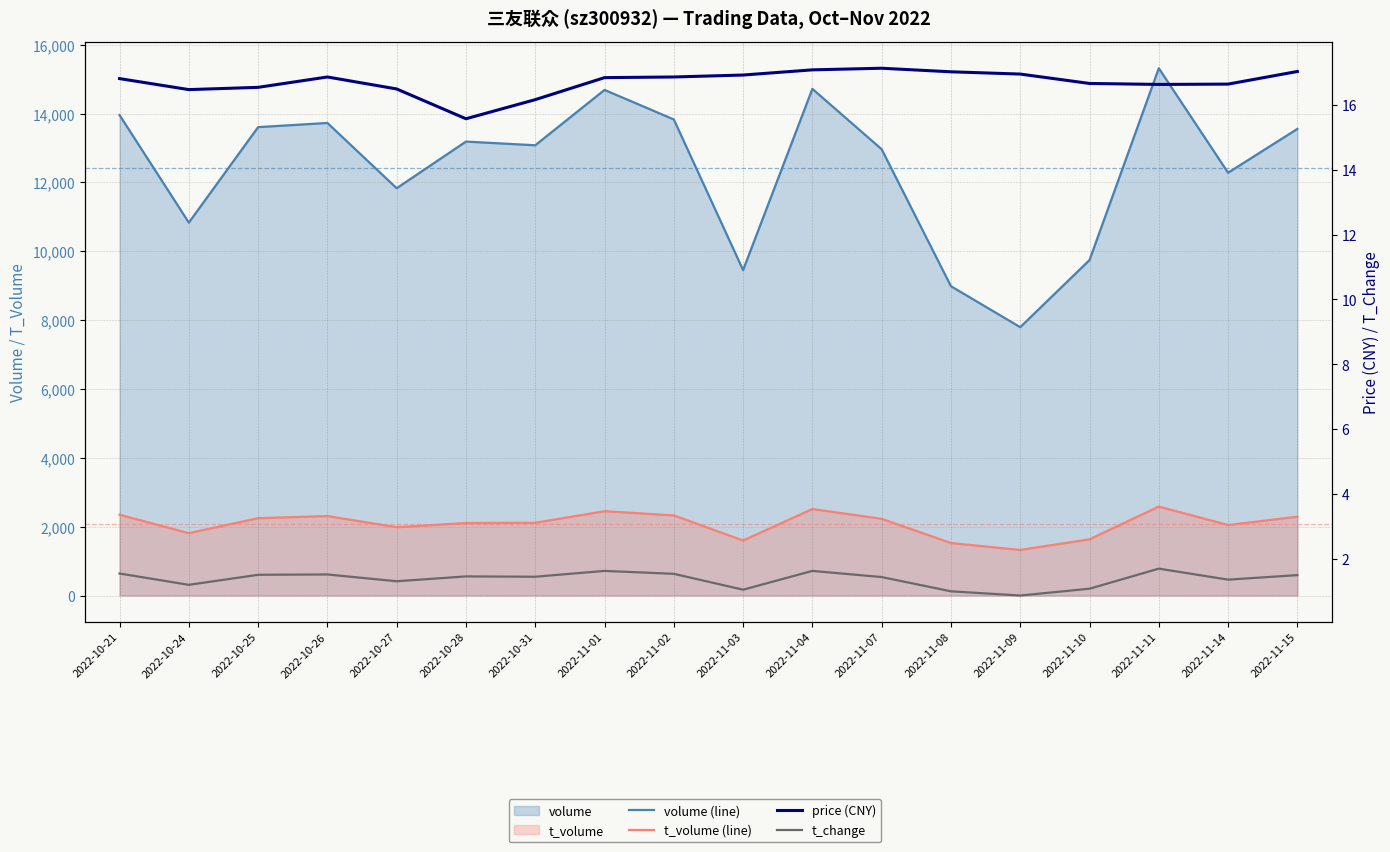

What is the label of the 15th point from the left?

2022-11-10